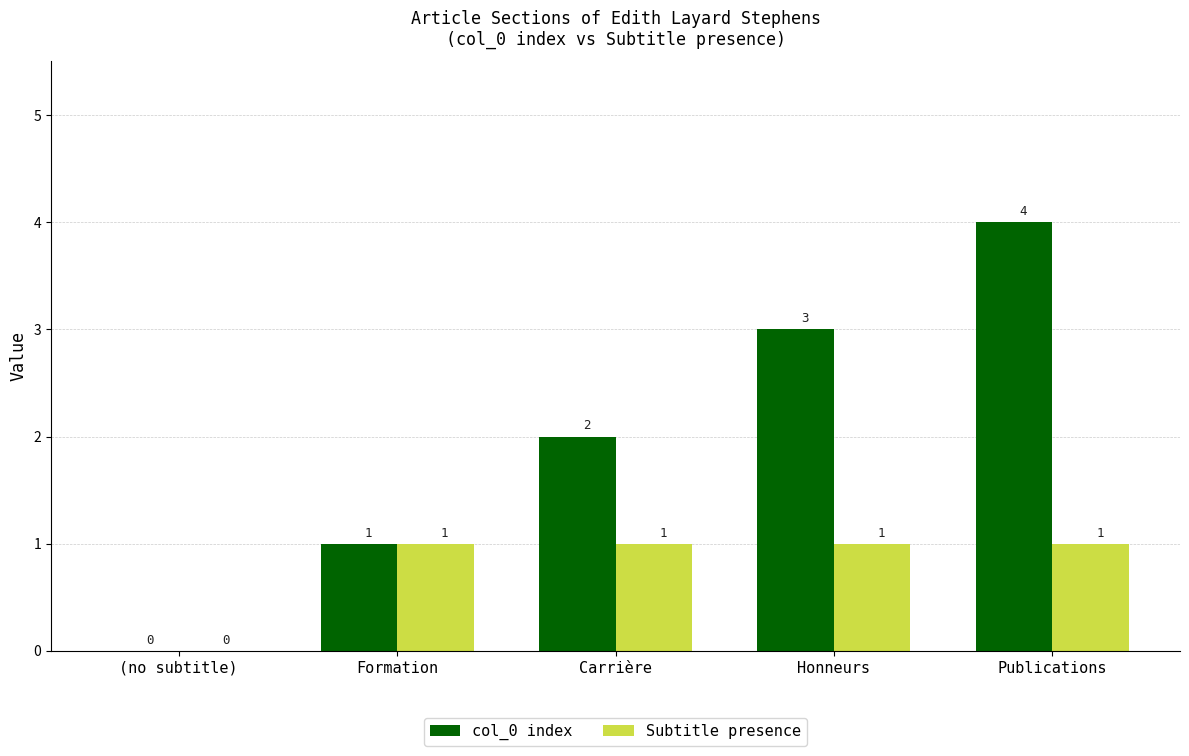

At which label is Subtitle presence closest to 0?

(no subtitle)